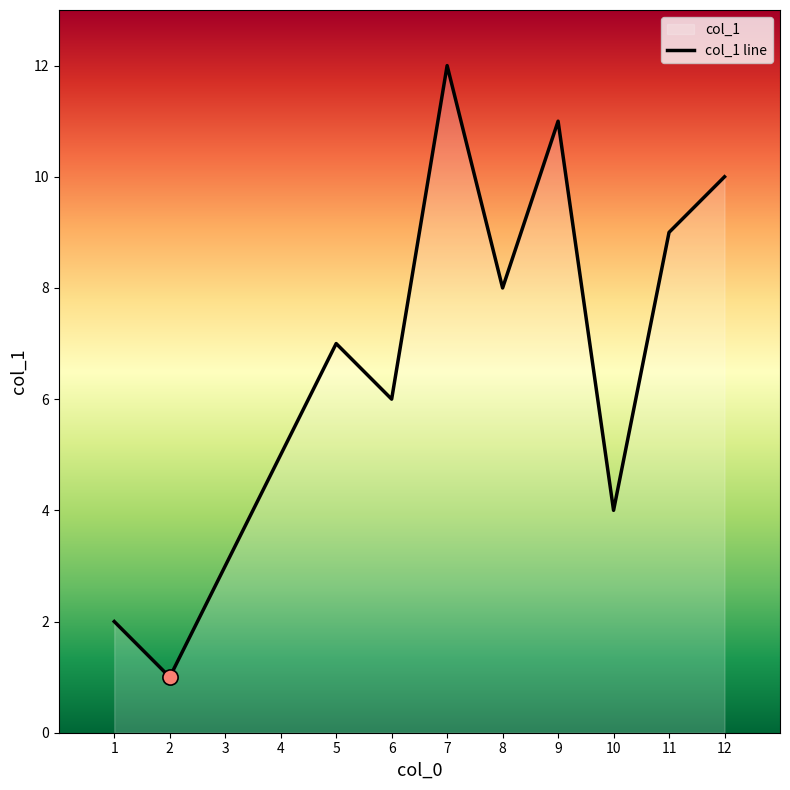

Which has a higher value, 9 or 11?

9